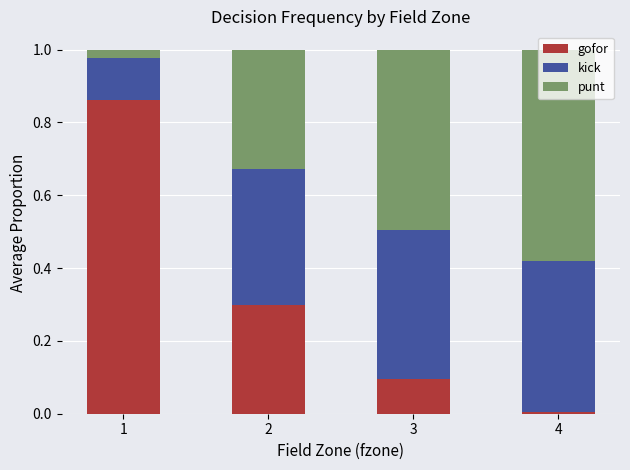

Rank the categories by gofor value from lowest to highest.

4, 3, 2, 1